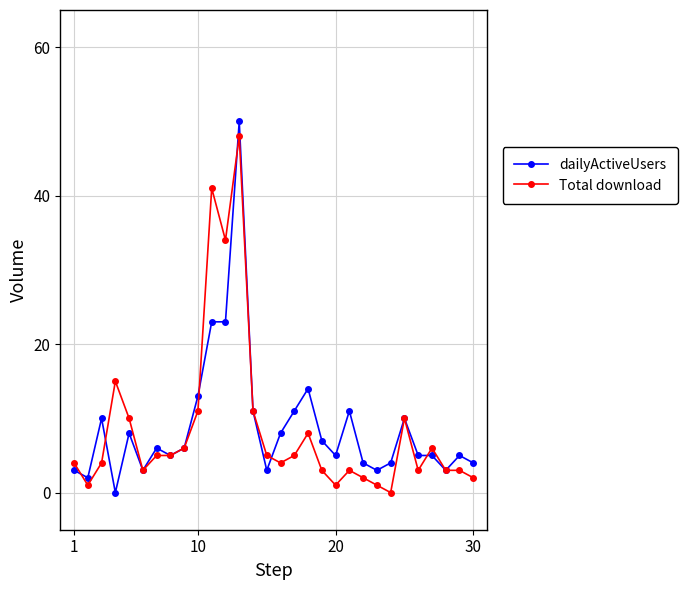

Reading left to right, transcribe all the data shown in this chart.

dailyActiveUsers: 3	2	10	0	8	3	6	5	6	13	23	23	50	11	3	8	11	14	7	5	11	4	3	4	10	5	5	3	5	4
Total download: 4	1	4	15	10	3	5	5	6	11	41	34	48	11	5	4	5	8	3	1	3	2	1	0	10	3	6	3	3	2